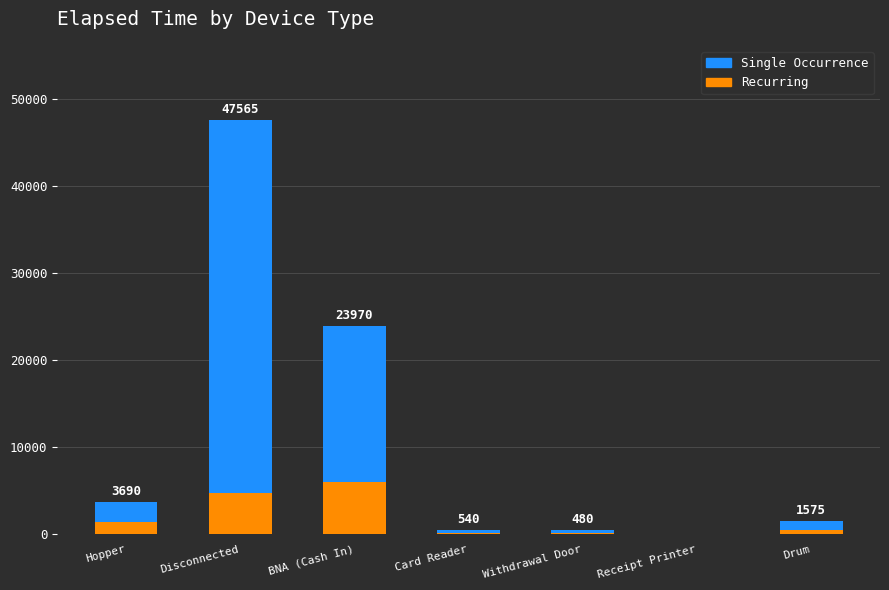

At which category is the sum across all series the highest?

Disconnected